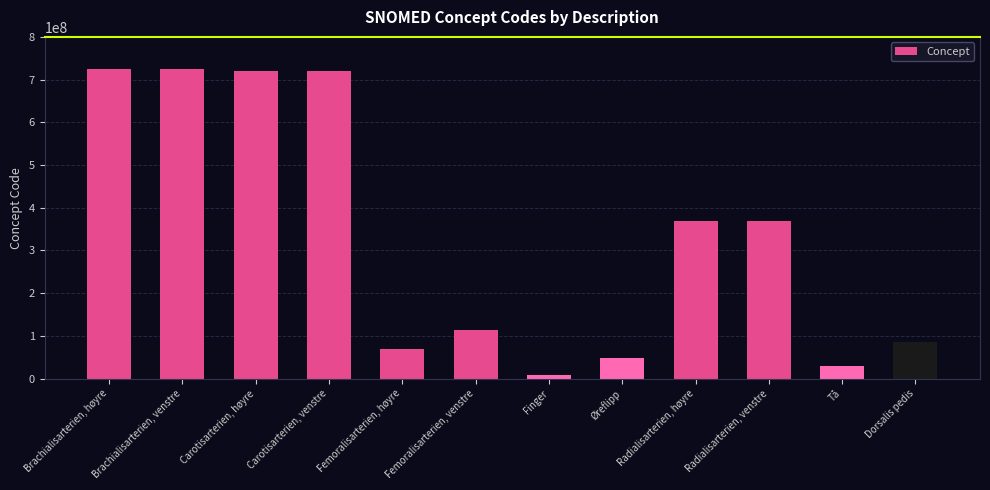

How many data points are less than 368503001?

6